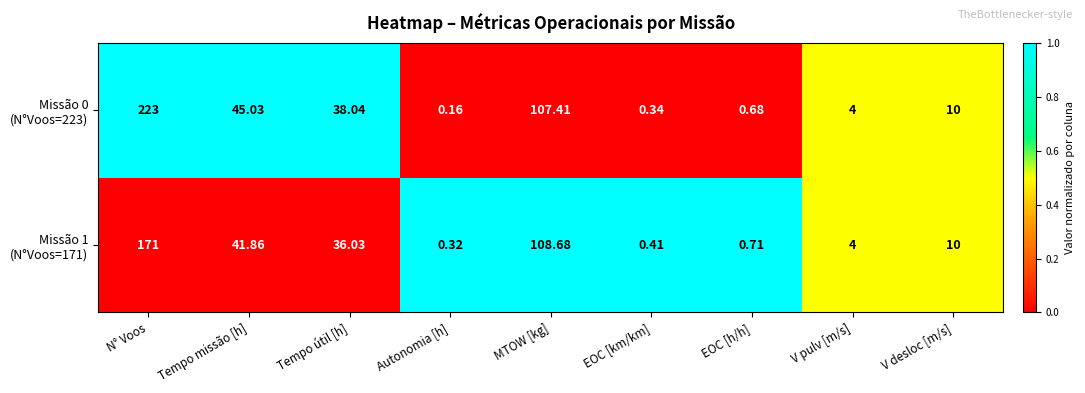

At which category is the sum across all series the highest?

N° Voos